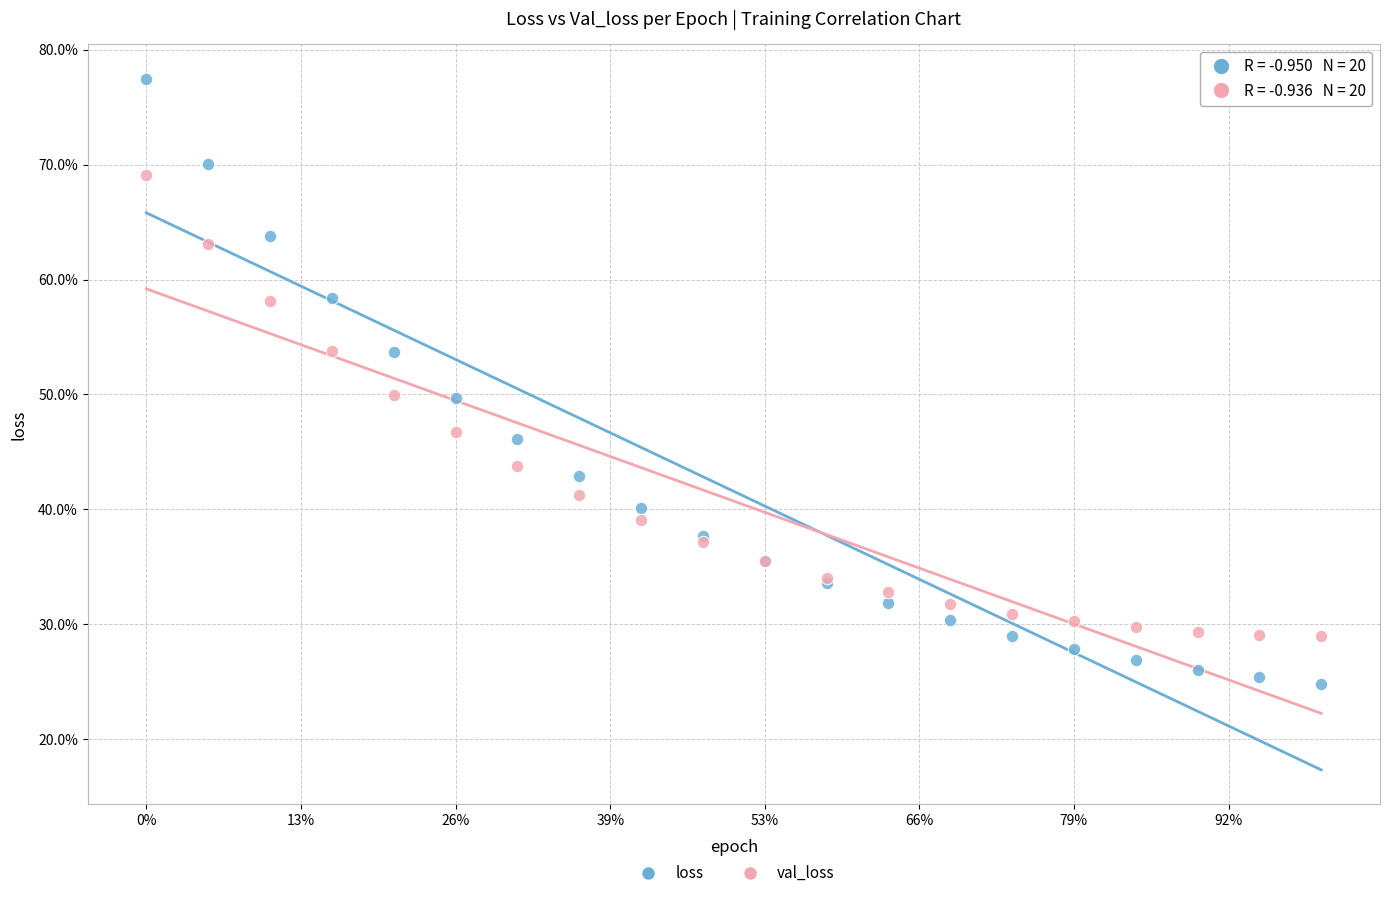

What are all the series names shown in the legend?

loss, val_loss